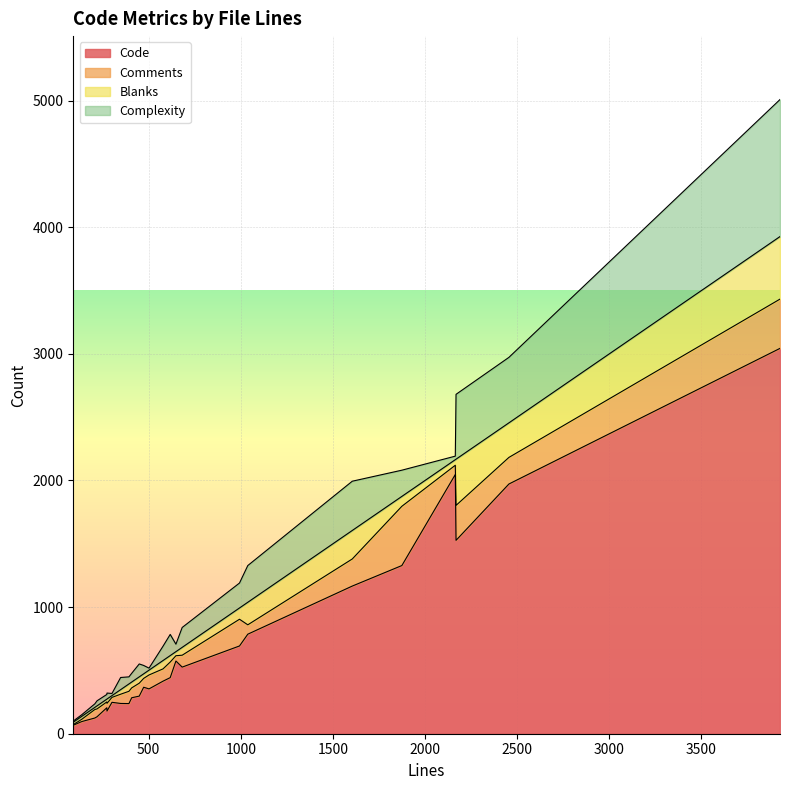

Reading left to right, what are all the values shown in this chart?

Code: 1972	96	415	297	248	238	179	124	205	284	134	3043	574	693	1328	1527	443	239	1166	367	526	354	2047	786	67
Comments: 210	18	97	102	39	97	61	67	46	78	62	389	42	211	468	276	123	73	214	70	94	110	73	74	5
Blanks: 273	23	66	50	14	58	34	17	22	46	24	494	32	89	78	365	51	36	225	36	62	38	44	178	19
Complexity: 517	13	113	102	17	56	47	28	37	69	40	1082	59	197	207	512	167	96	389	66	157	16	28	290	9